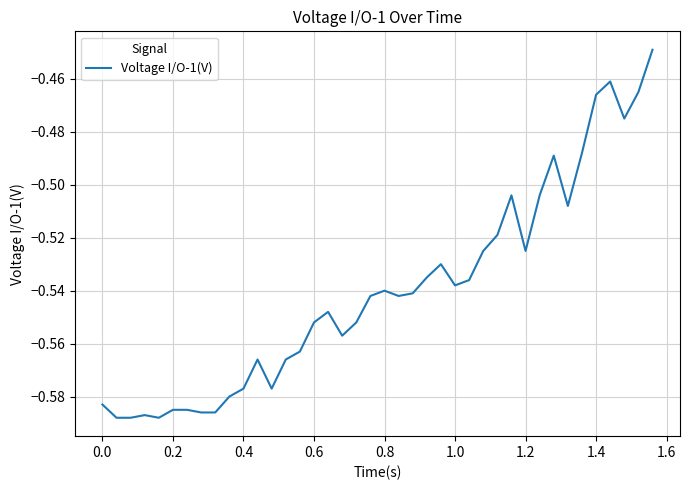

How many series are shown in this chart?

1